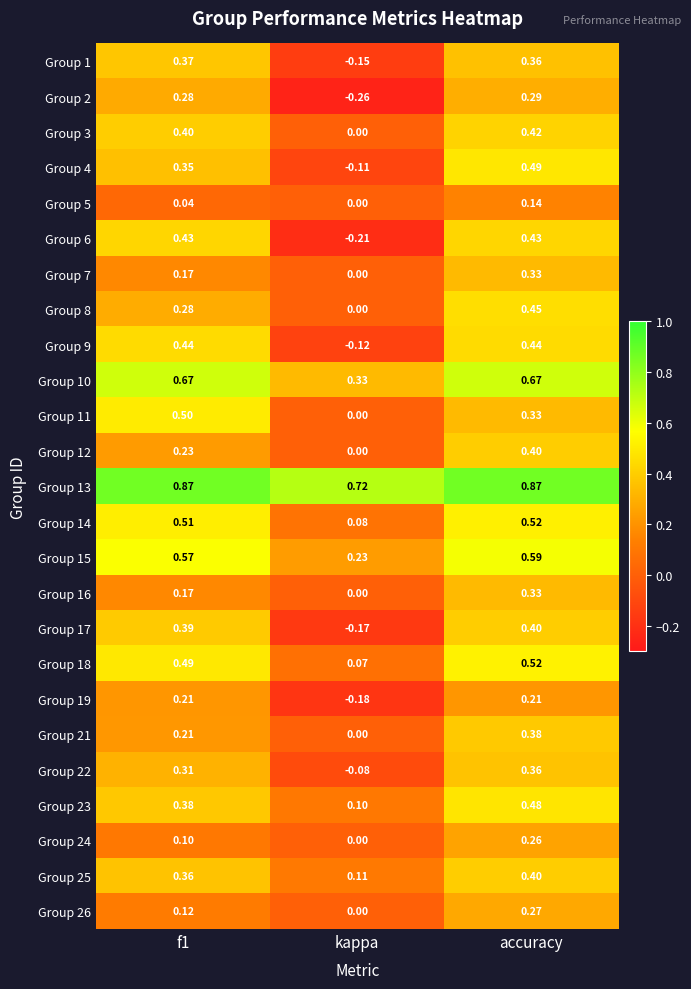

At how many categories does at least one series exceed 0?

3